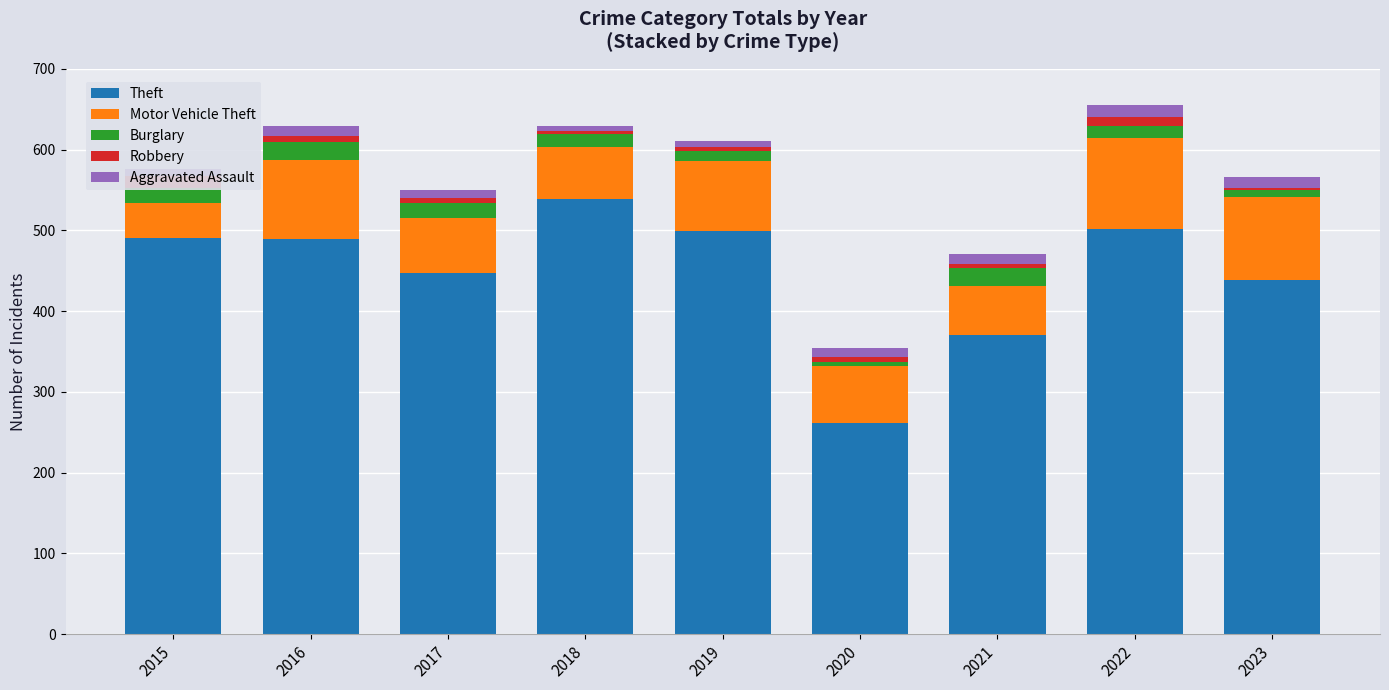

What is the minimum value shown in the chart?

3